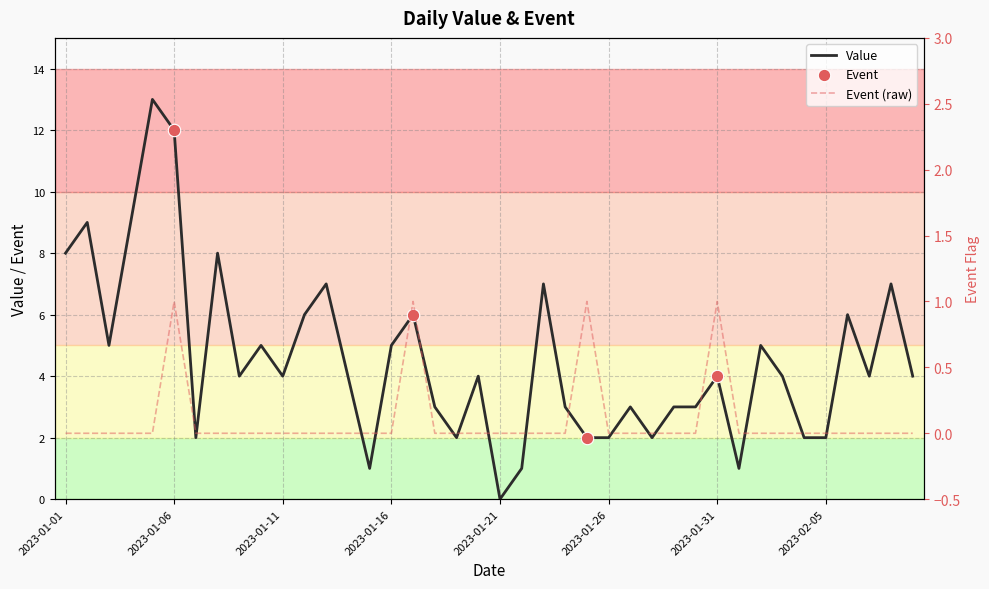

Which series has the largest total across all categories?

Value